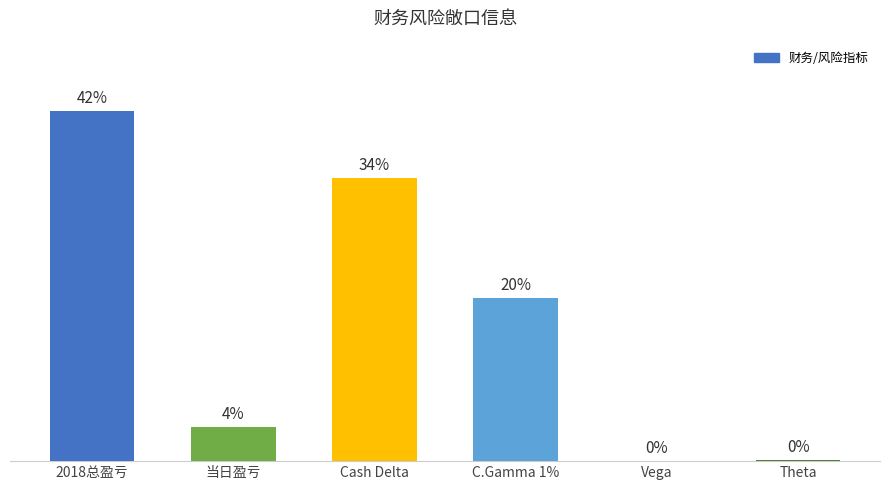

Which has a higher value, Cash Delta or Theta?

Cash Delta